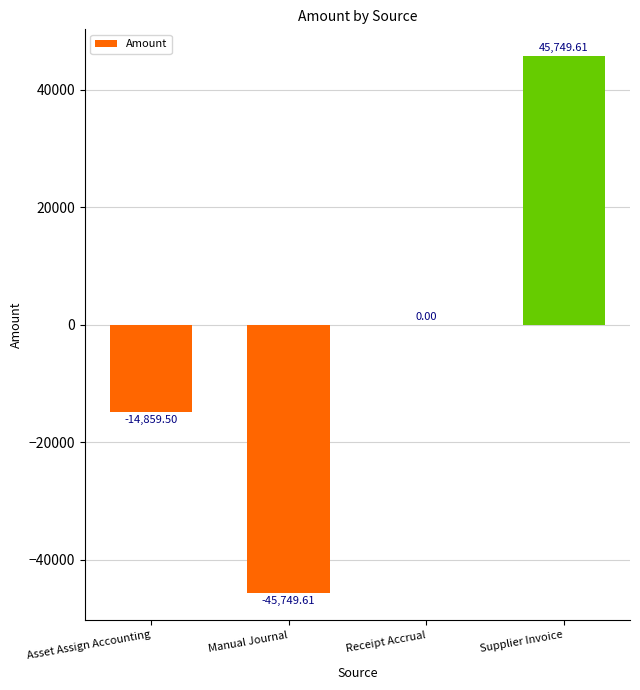

What is the change in value from Asset Assign Accounting to Manual Journal?

-30890.1